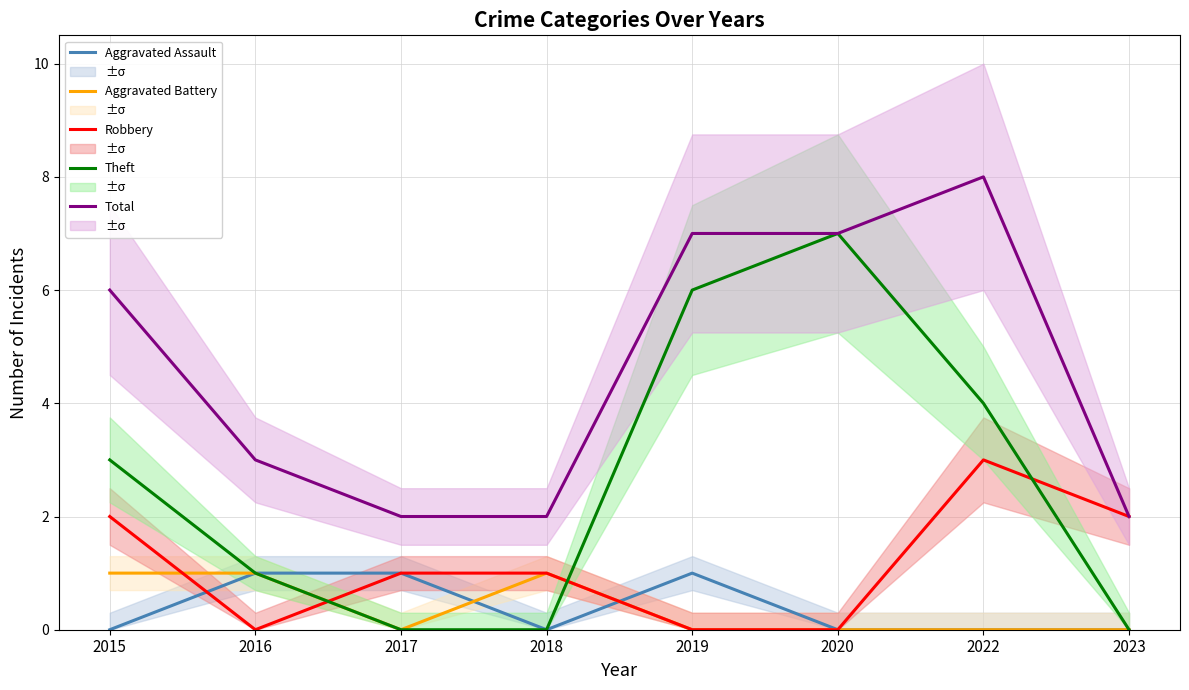

Count the number of data series in this chart.

5